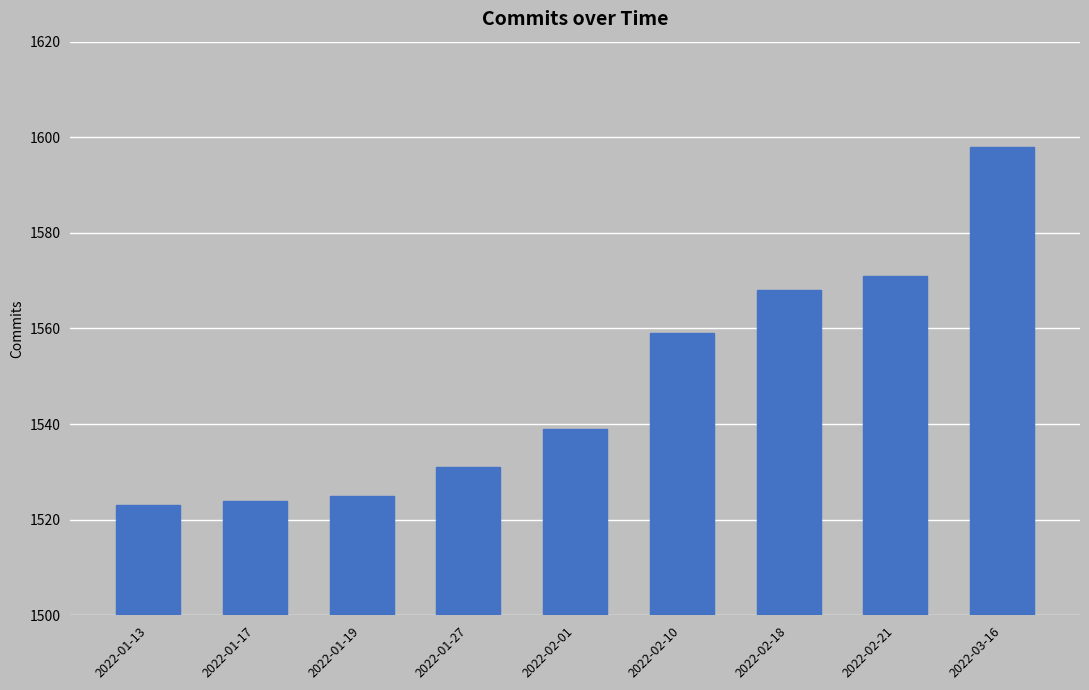

Which label corresponds to the smallest value in the chart?

2022-01-13